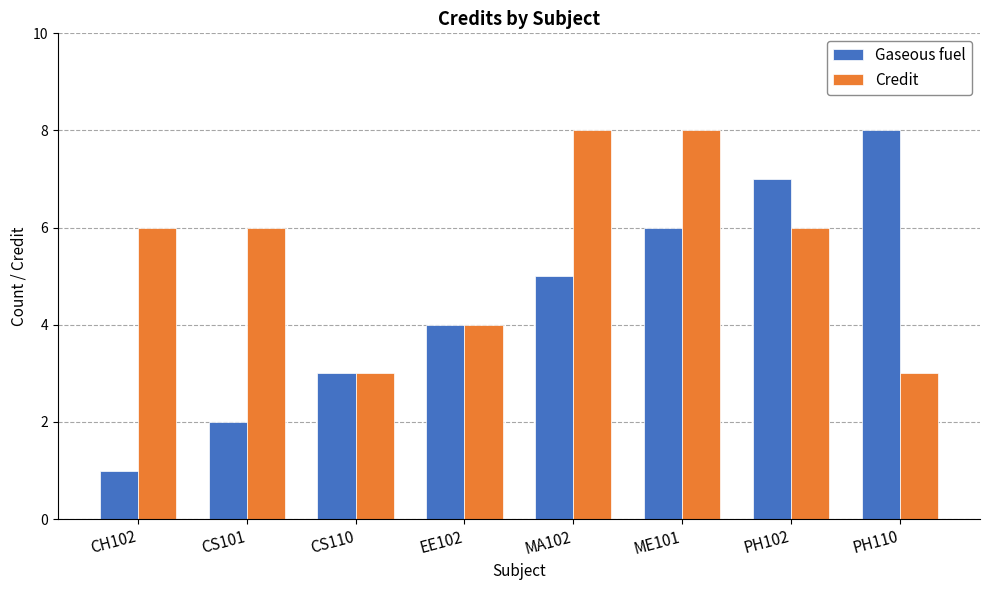

Is it true that Gaseous fuel equals 6 at ME101?

True